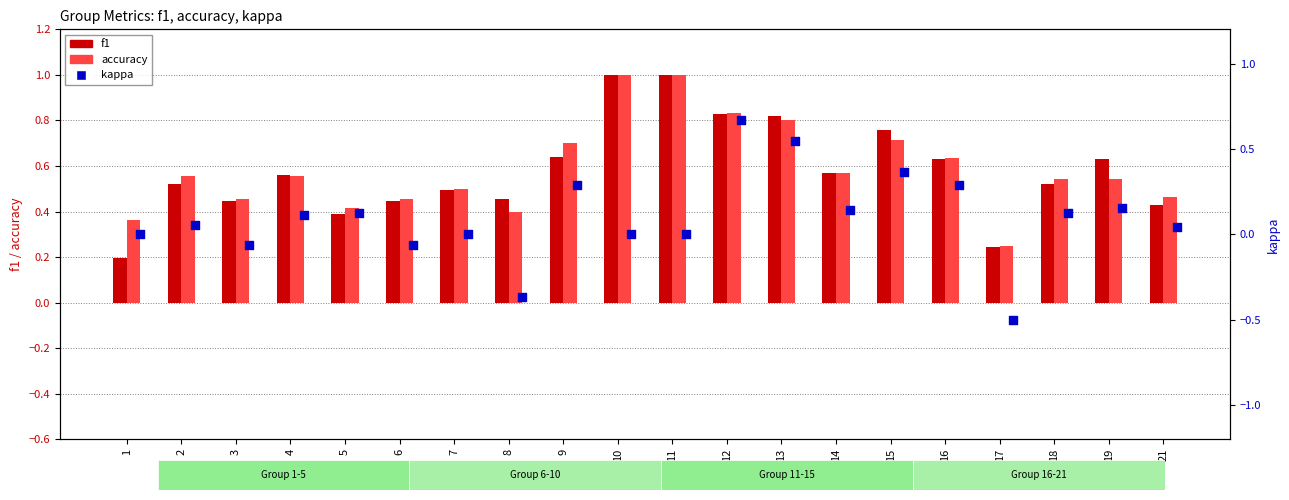

Which series has the widest spread of Y values?

kappa